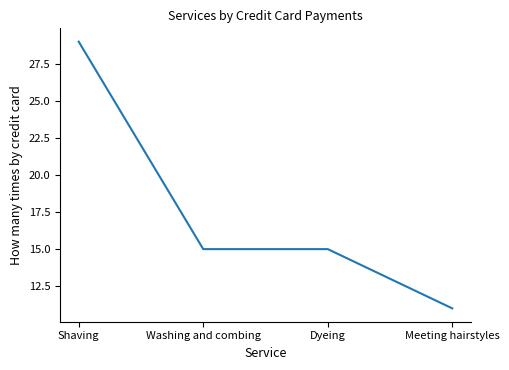

Reading left to right, list all the values displayed in this chart.

Shaving=29	Washing and combing=15	Dyeing=15	Meeting hairstyles=11